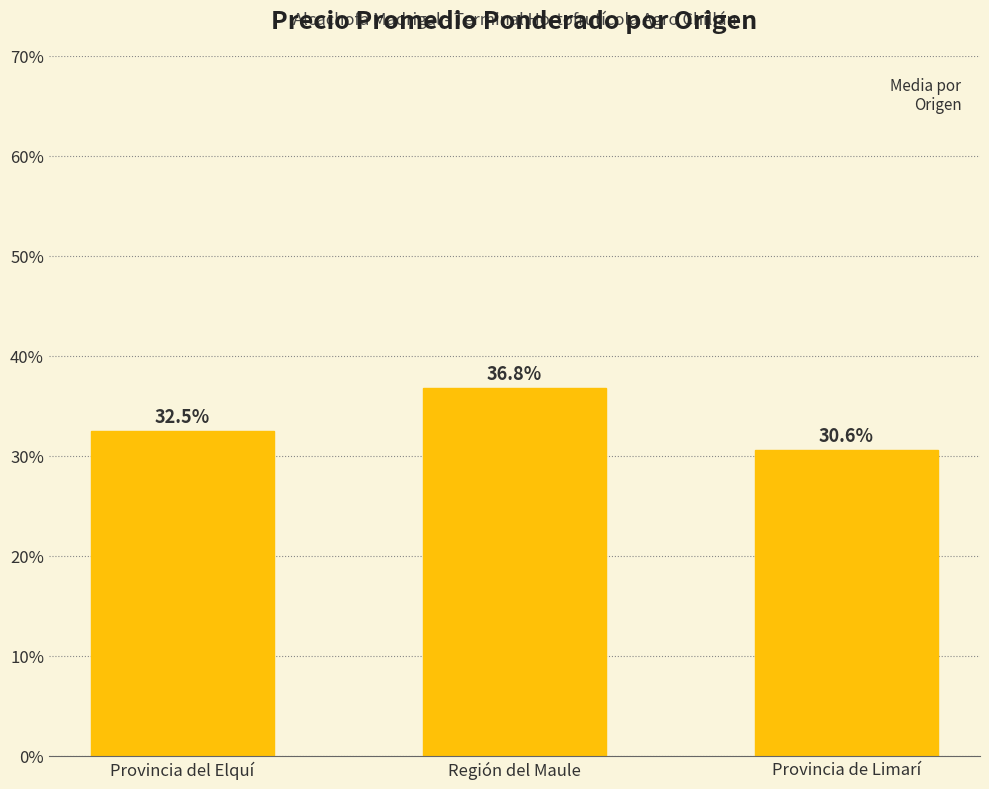

What is the difference between the maximum and minimum values?

6.2